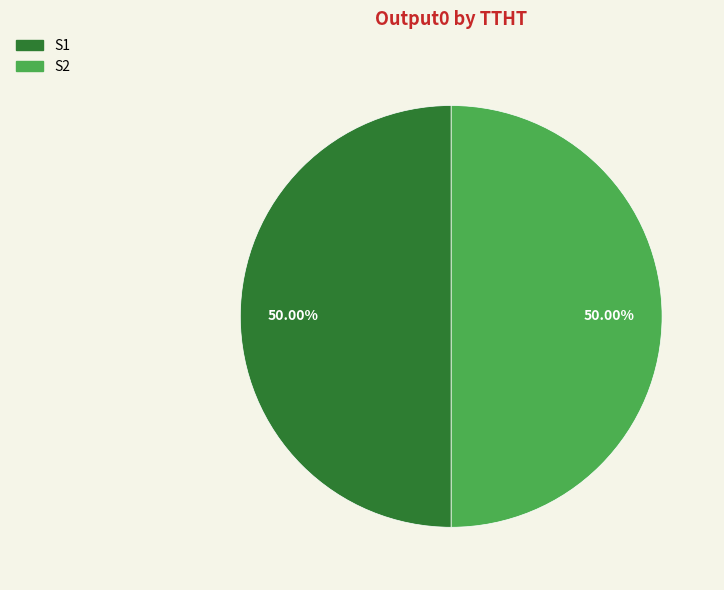

Count the number of slices in the pie.

2